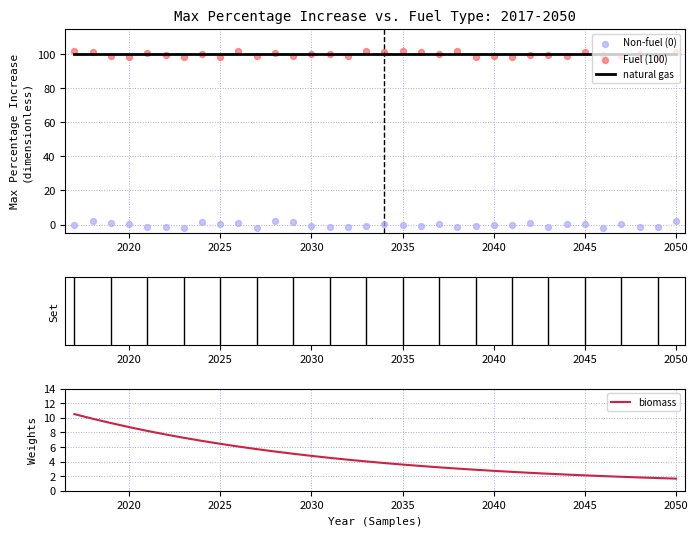

At how many categories does at least one series exceed 80?

34